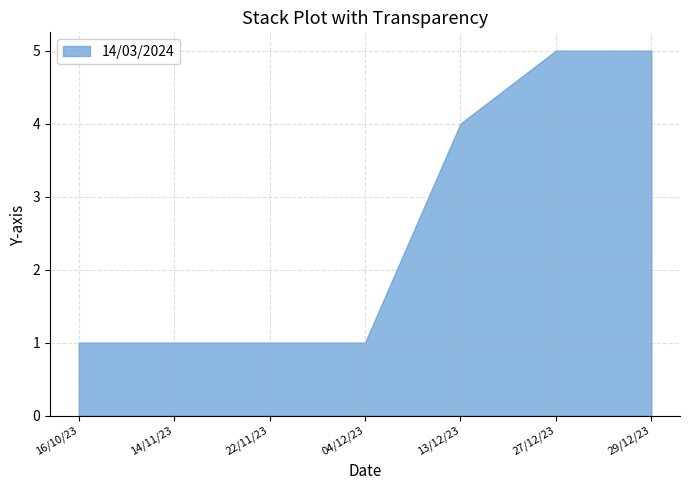

The value at 22/11/23 is 1. True or false?

True